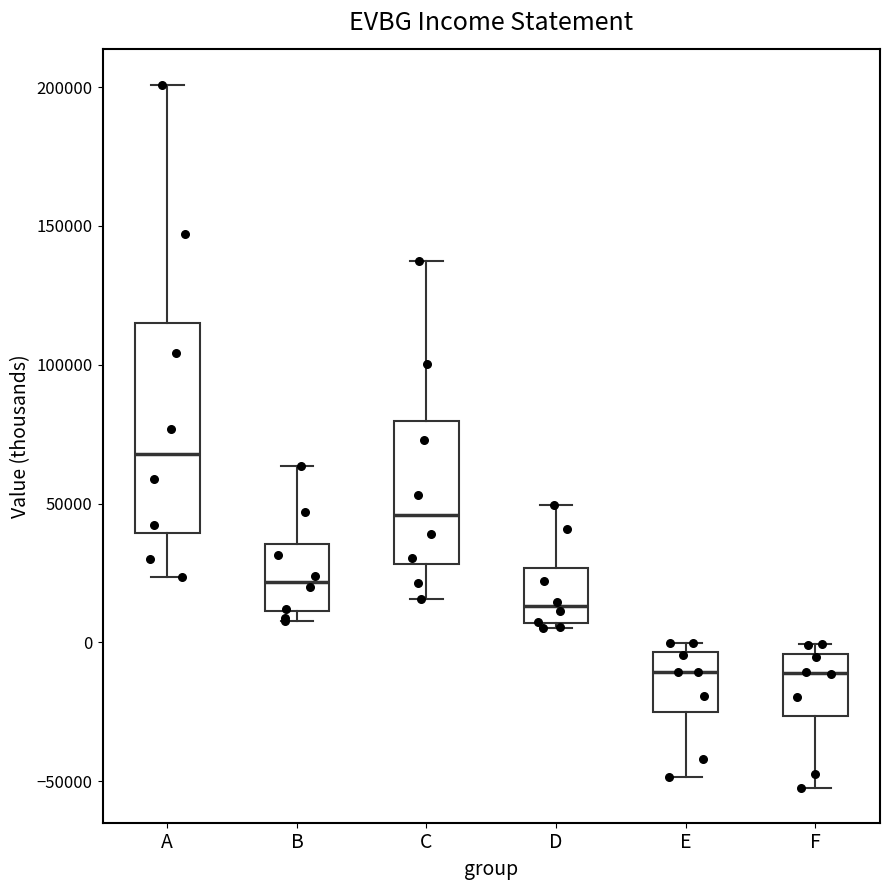

Where is the lower edge of the box for E on the y-axis? The values are not printed on the chart, so give them approximately, as read against the axis.

-25000